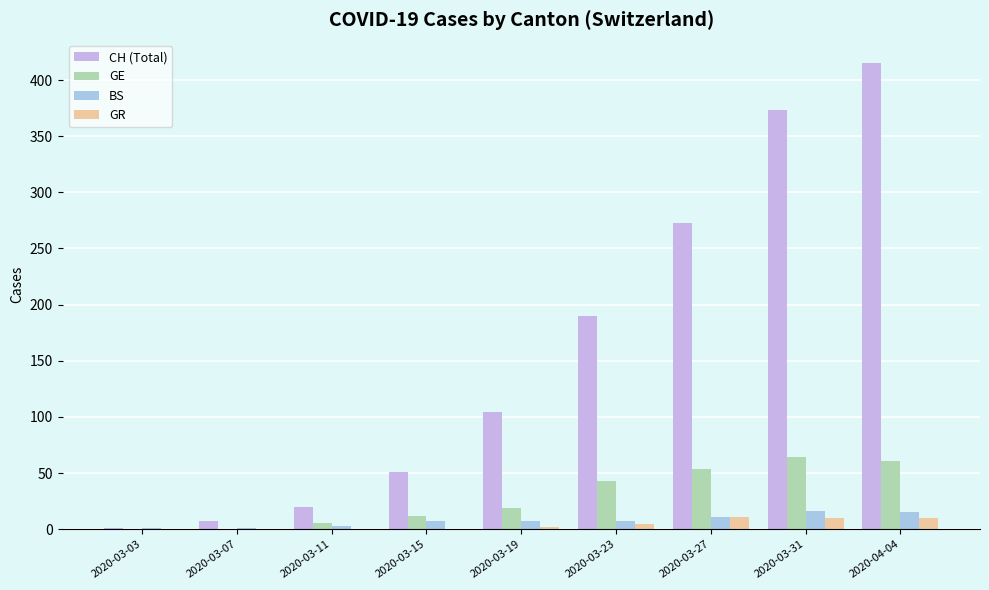

True or false: GR has a value of 17 at 2020-03-31.

False